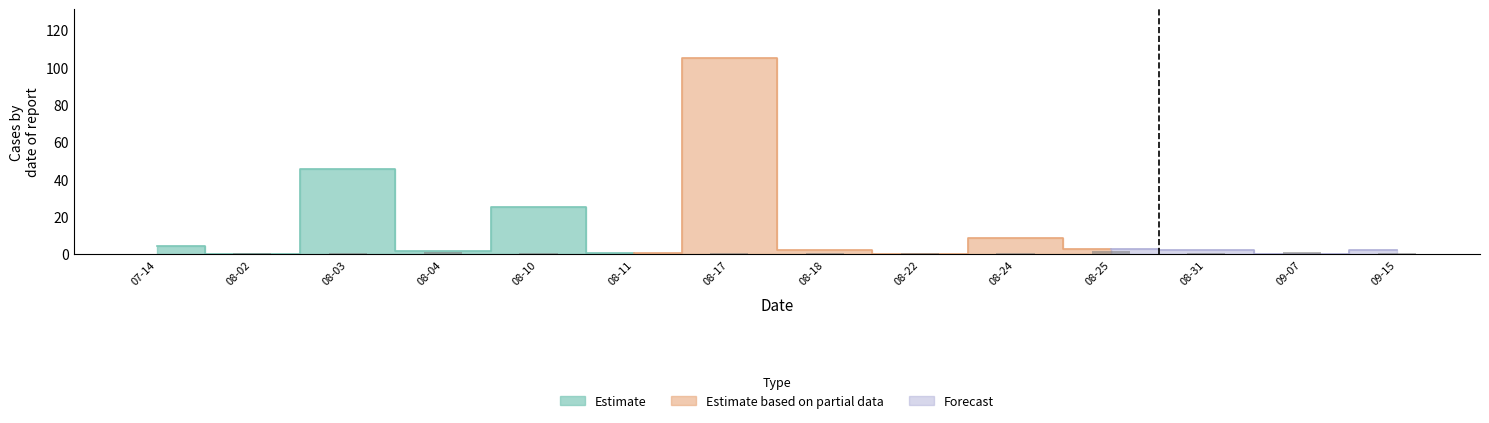

What is the label of the 12th bar from the left?

08-31